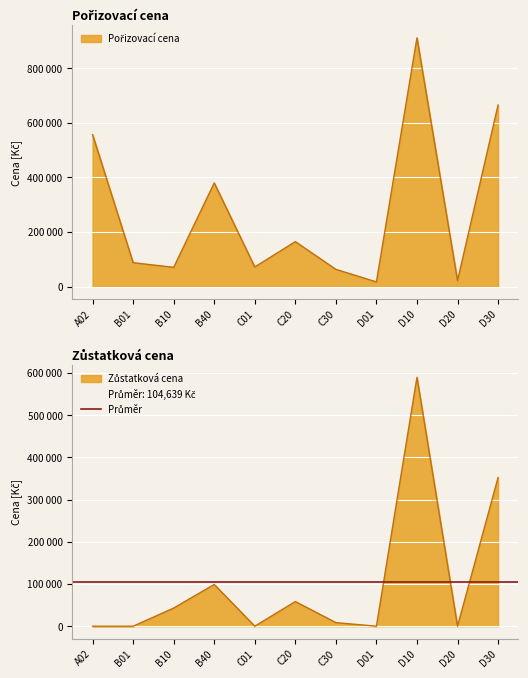

Rank the series by their average value, from lowest to highest.

Zůstatková cena, Pořizovací cena